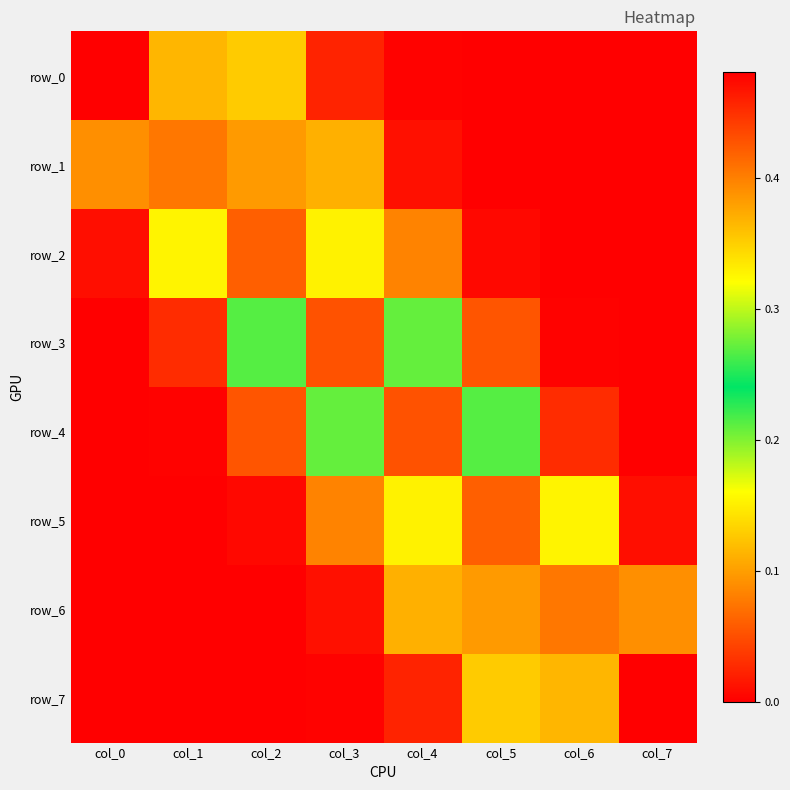

Reading left to right, extract all data points from this chart.

row_0: col_0=0.5	col_1=0.4	col_2=0.1	col_3=0.0	col_4=0.0	col_5=0.0	col_6=0.0	col_7=0.0
row_1: col_0=0.1	col_1=0.4	col_2=0.4	col_3=0.1	col_4=0.0	col_5=0.0	col_6=0.0	col_7=0.0
row_2: col_0=0.0	col_1=0.2	col_2=0.4	col_3=0.3	col_4=0.1	col_5=0.0	col_6=0.0	col_7=0.0
row_3: col_0=0.0	col_1=0.0	col_2=0.2	col_3=0.4	col_4=0.3	col_5=0.1	col_6=0.0	col_7=0.0
row_4: col_0=0.0	col_1=0.0	col_2=0.1	col_3=0.3	col_4=0.4	col_5=0.2	col_6=0.0	col_7=0.0
row_5: col_0=0.0	col_1=0.0	col_2=0.0	col_3=0.1	col_4=0.3	col_5=0.4	col_6=0.2	col_7=0.0
row_6: col_0=0.0	col_1=0.0	col_2=0.0	col_3=0.0	col_4=0.1	col_5=0.4	col_6=0.4	col_7=0.1
row_7: col_0=0.0	col_1=0.0	col_2=0.0	col_3=0.0	col_4=0.0	col_5=0.1	col_6=0.4	col_7=0.5